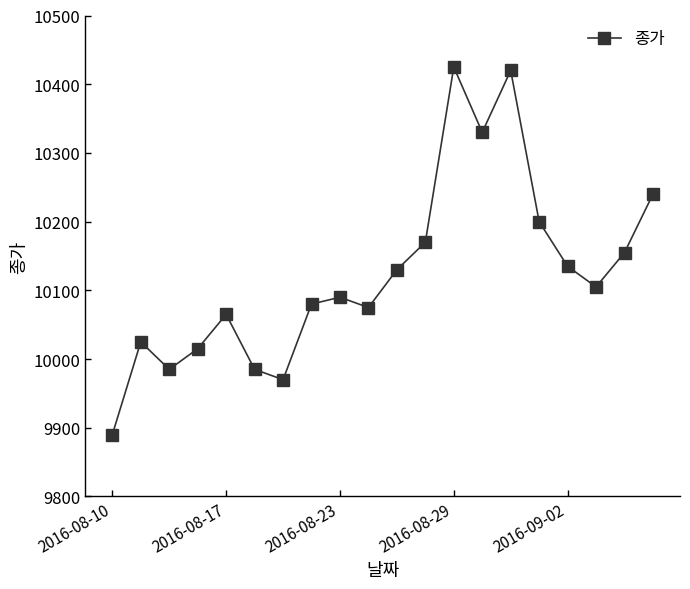

Reading left to right, what are all the values shown in this chart?

9890	10025	9985	10015	10065	9985	9970	10080	10090	10075	10130	10170	10425	10330	10420	10200	10135	10105	10155	10240